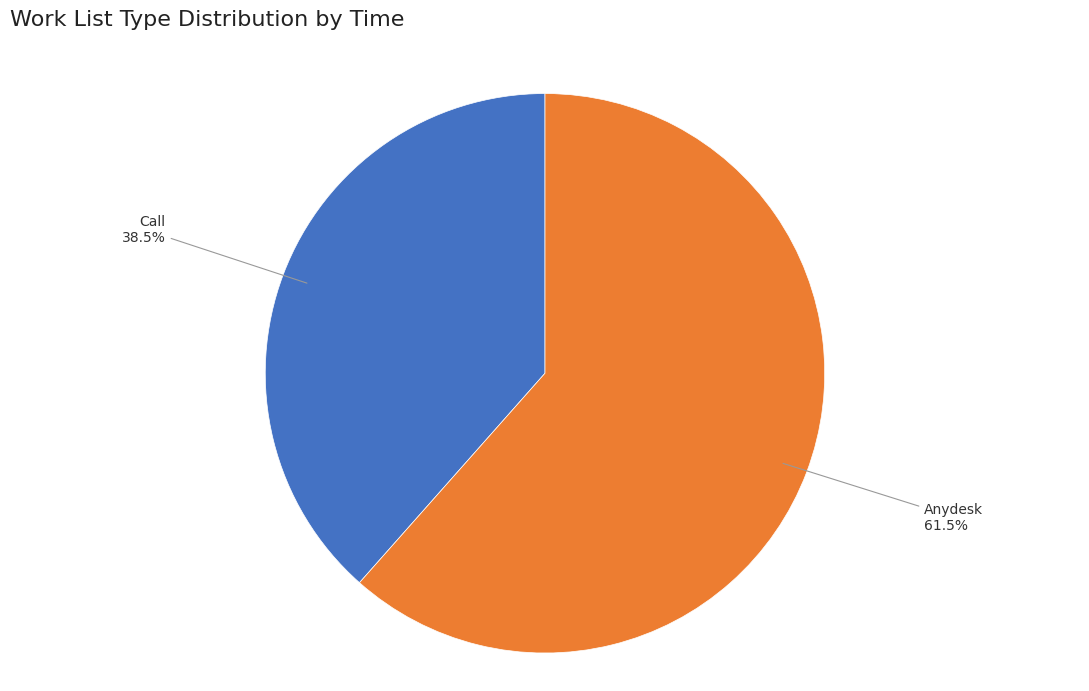

Is there any slice that represents more than half of the pie?

Yes